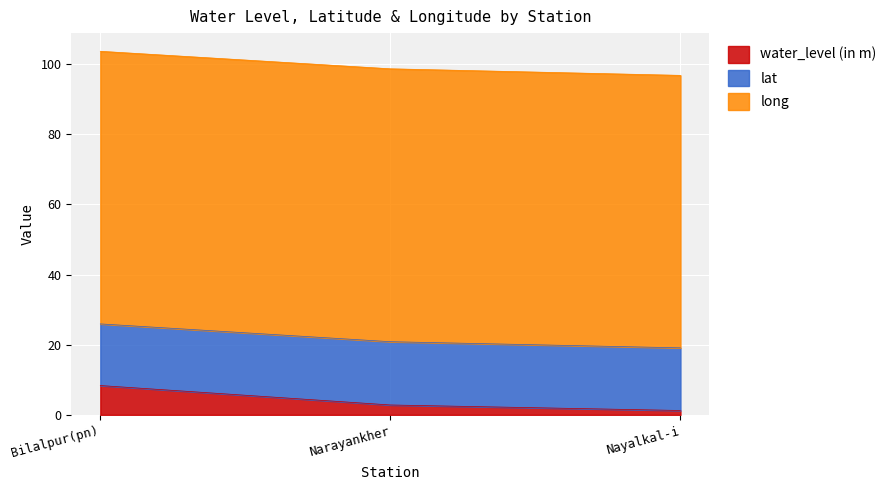

What is the sum of the long values at Bilalpur(pn) and Narayankher?

155.5